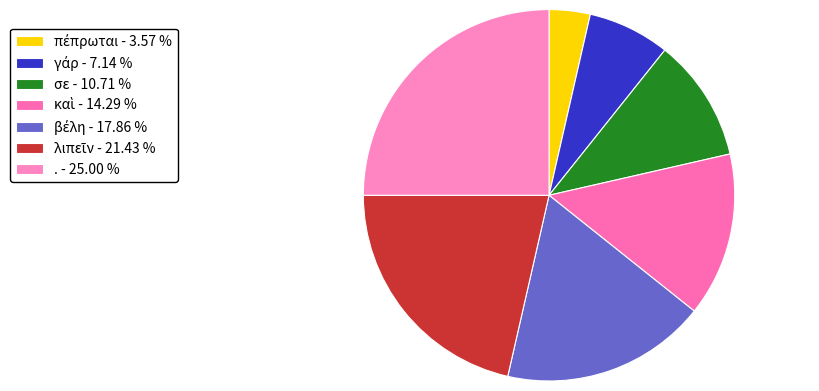

How many segments does this pie chart have?

7